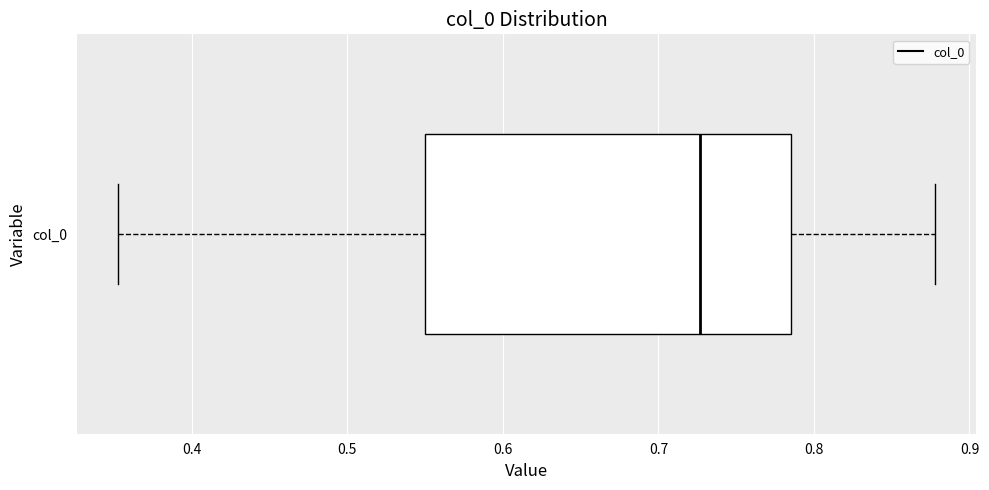

Where does the right whisker of the box for col_0 end on the x-axis? The values are not printed on the chart, so give them approximately, as read against the axis.

0.88